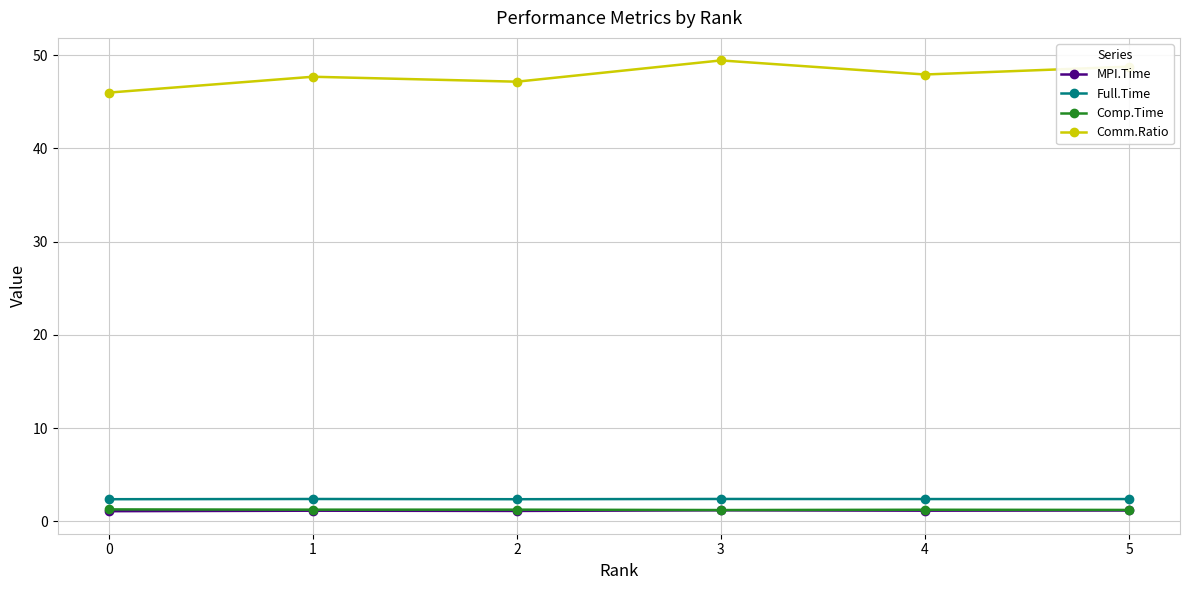

Does the chart display data point markers on the line(s)?

Yes